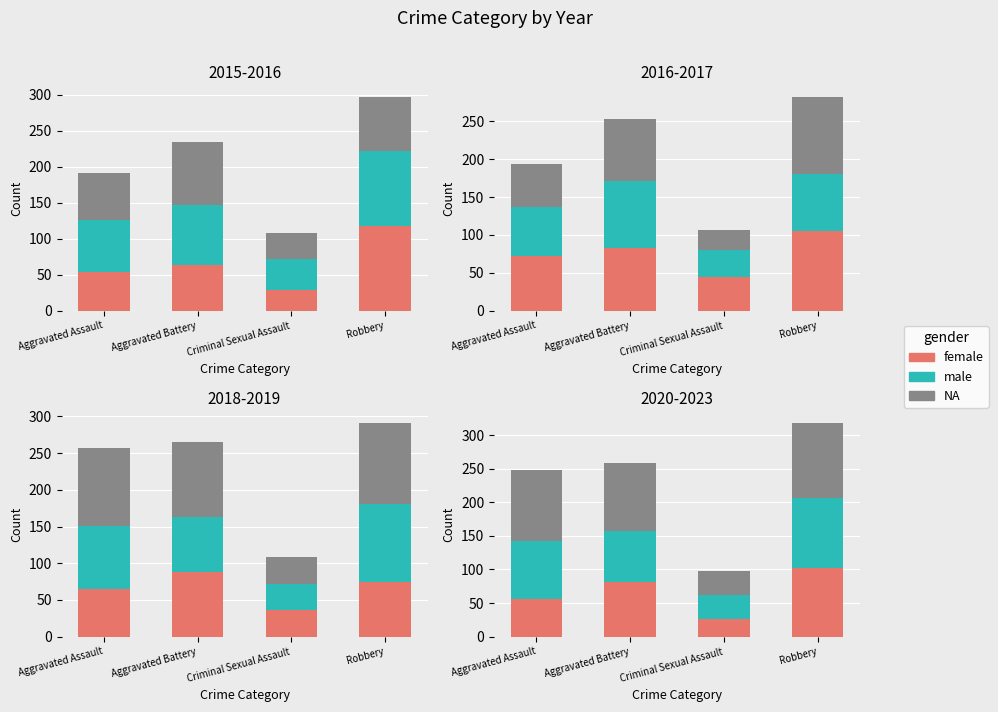

Where is male nearest to the value 70?

Aggravated Battery